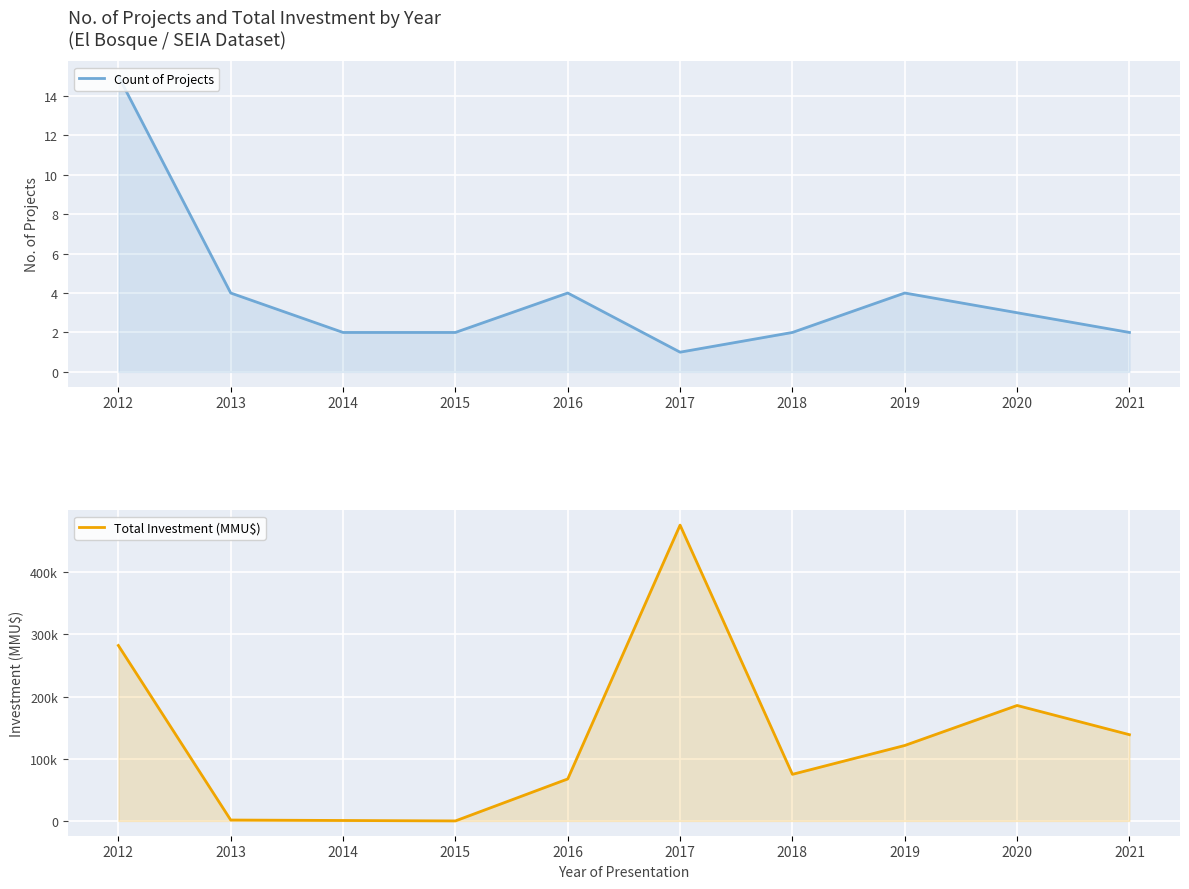

At which category is the sum across all series the highest?

2017